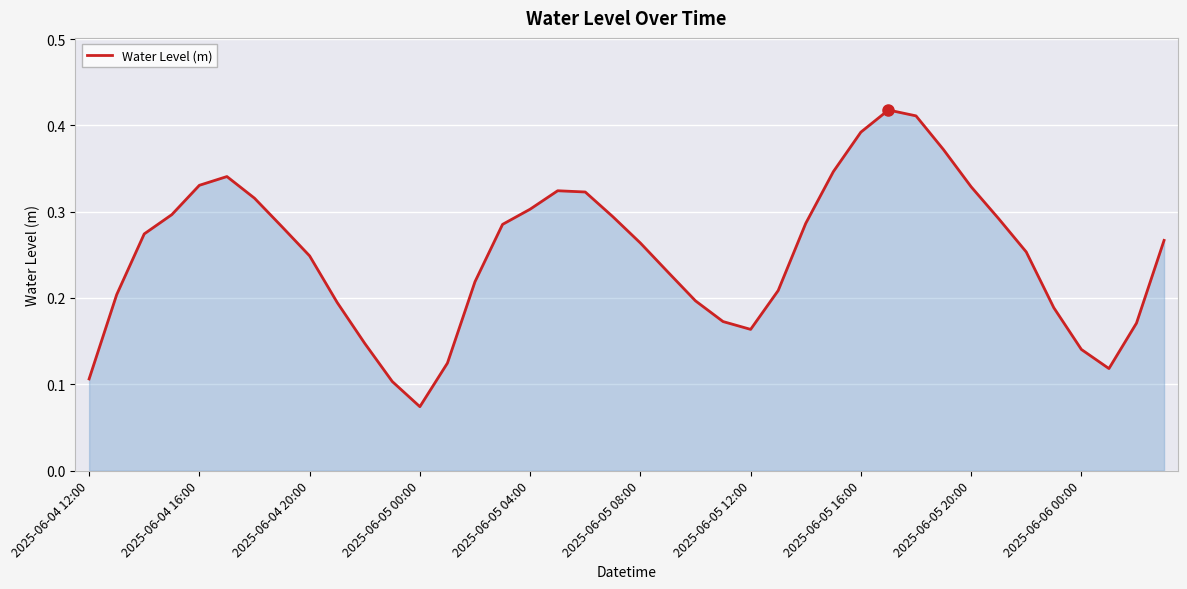

How many interior local valleys (lower than both neighbors) does the data have?

3